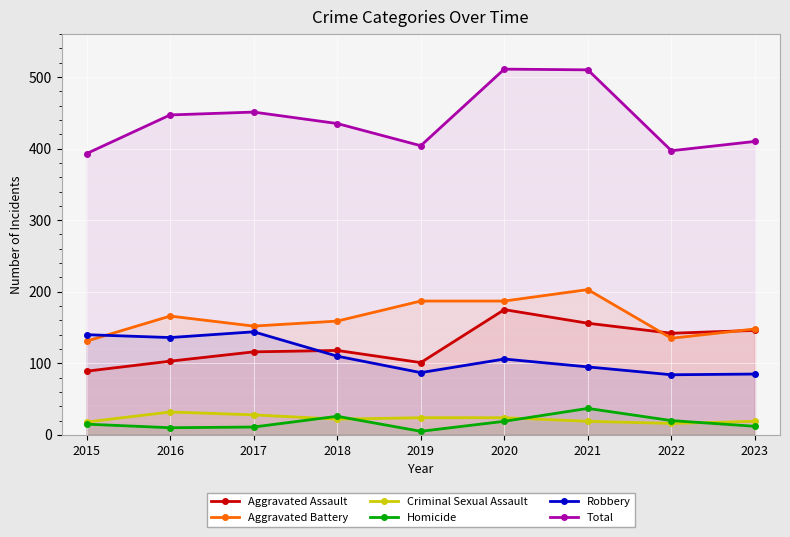

How many series are shown in this chart?

6